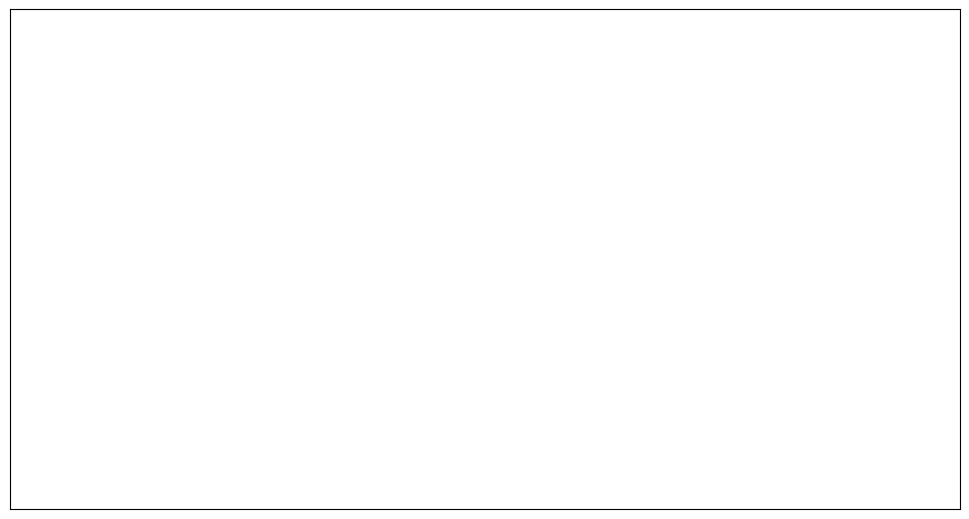

To the nearest percent, what is the combined percentage of 水调歌头 次韵高才卿恭叔见贻生日 因以为寿 and 相游山韵·高才独立万夫却?

100%